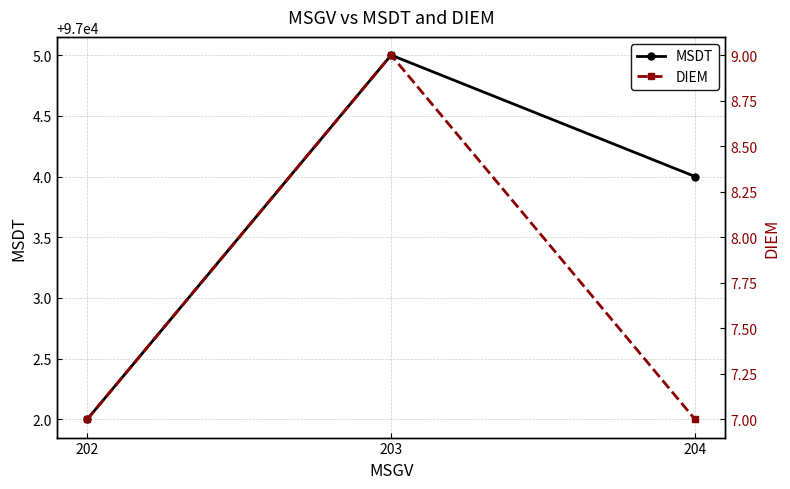

The DIEM series shows 10 at 202. True or false?

False